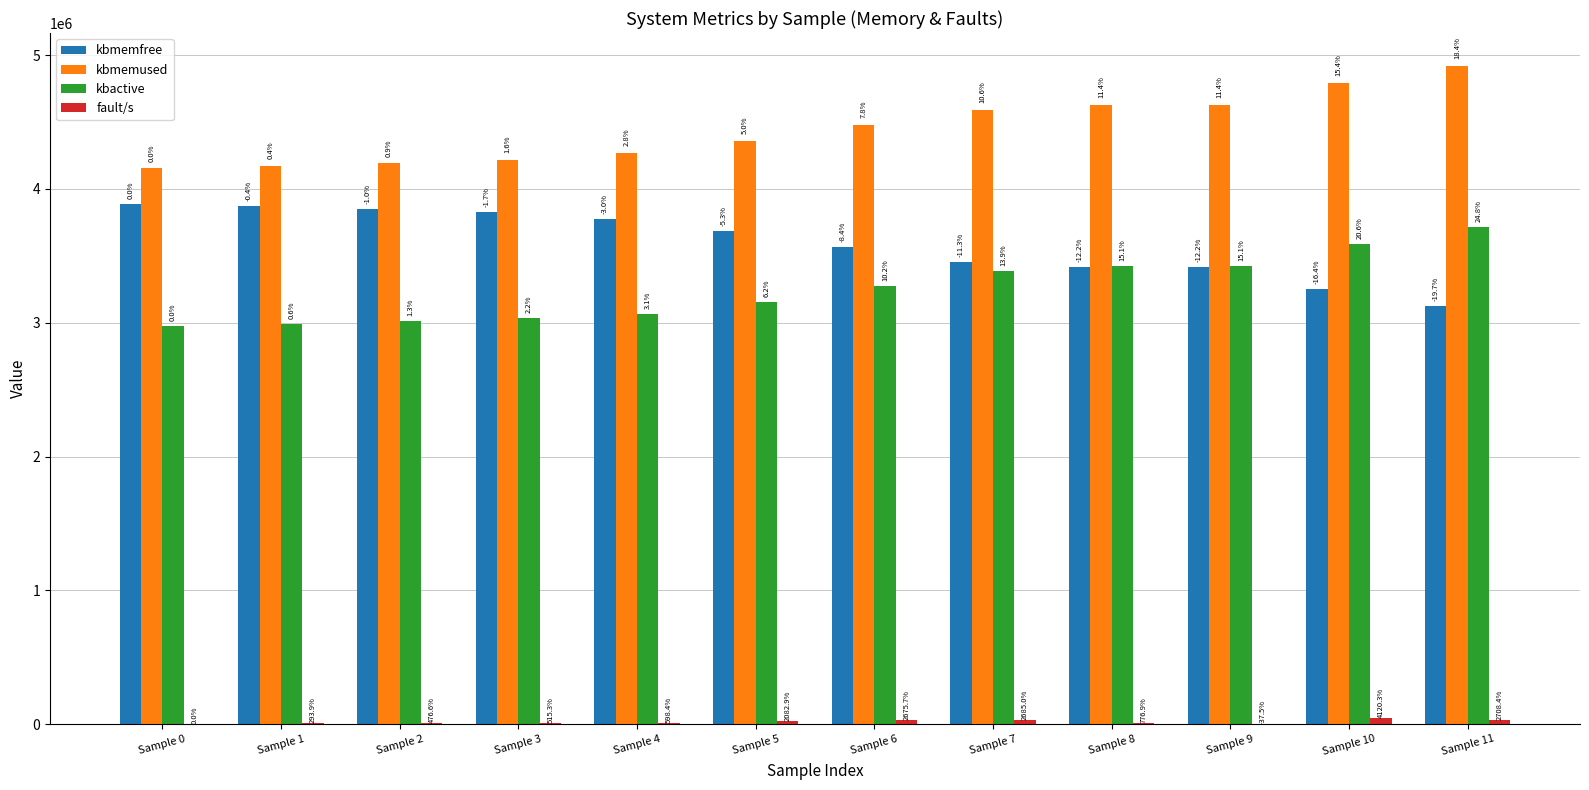

How many groups of bars are there?

12